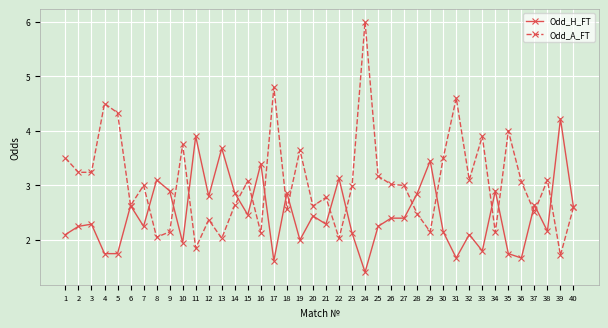

At which category is the sum across all series the highest?

24